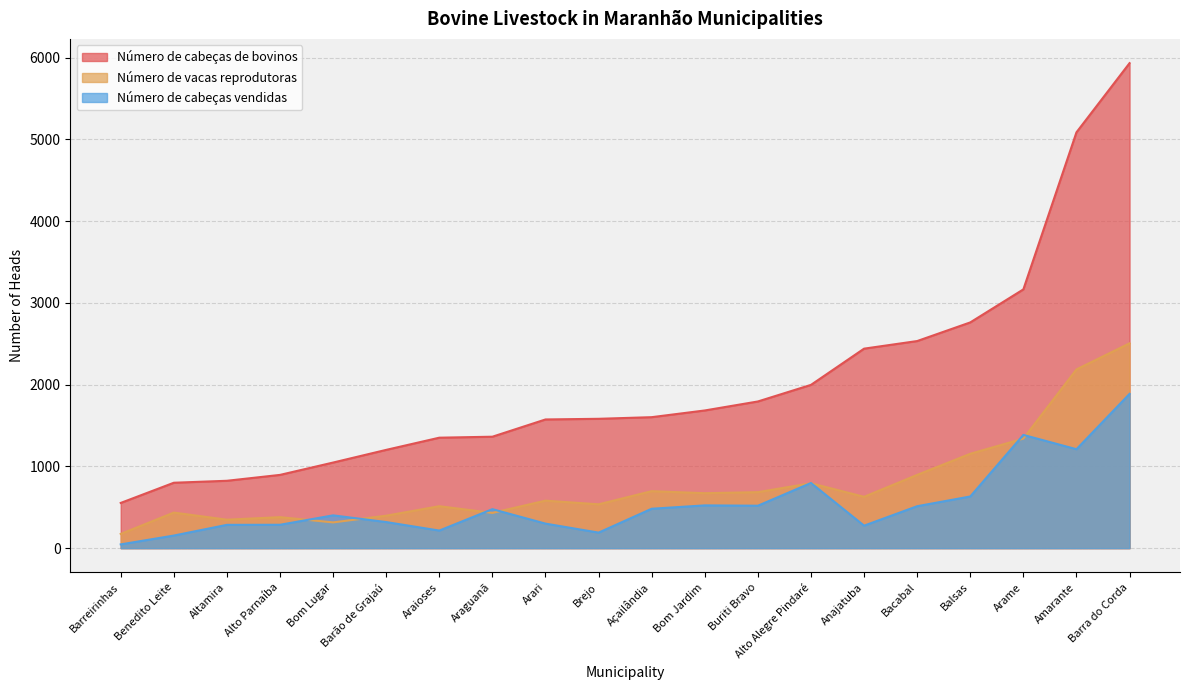

Which series changed the most between Açailândia and Anajatuba?

Número de cabeças de bovinos